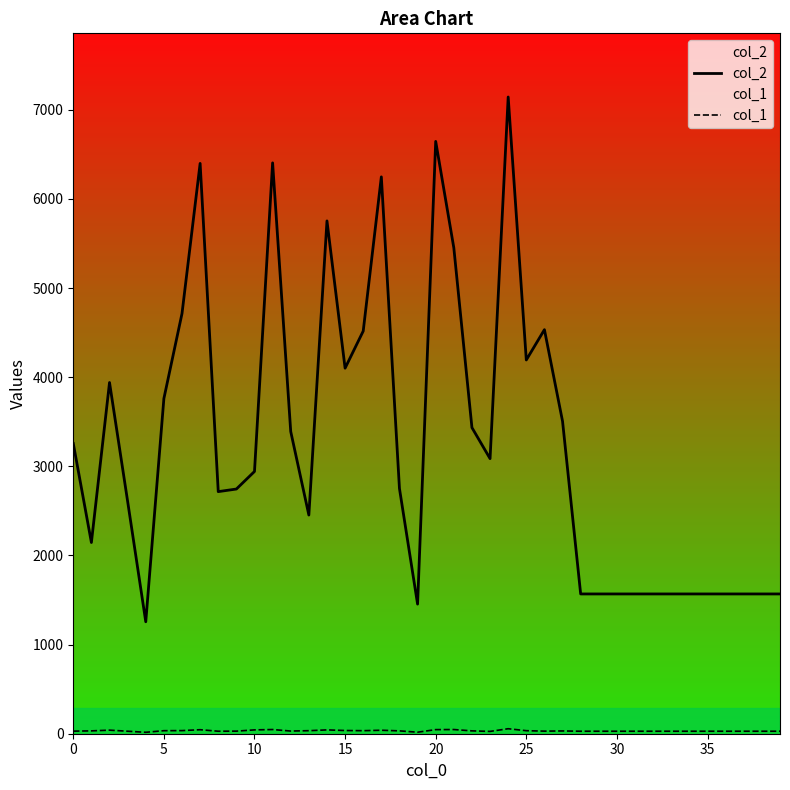

Which series has the widest spread of values?

col_2